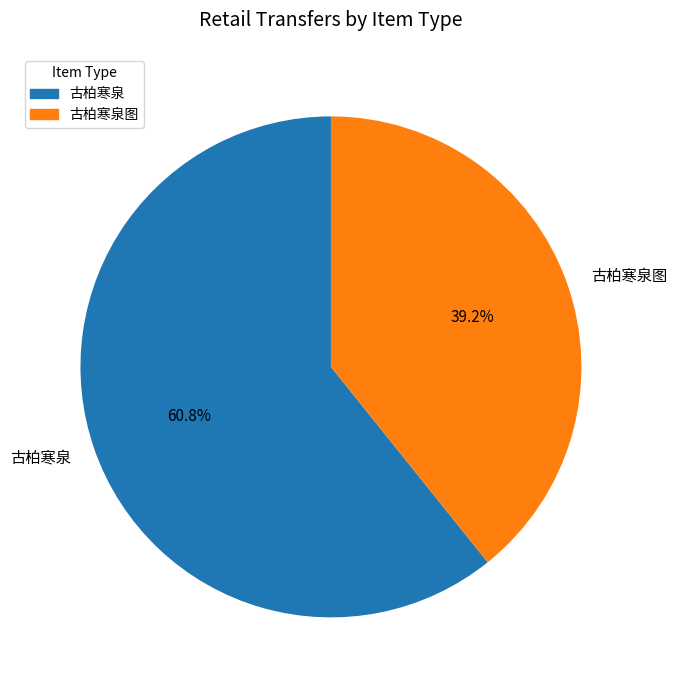

To the nearest percent, what is the average slice percentage?

50%